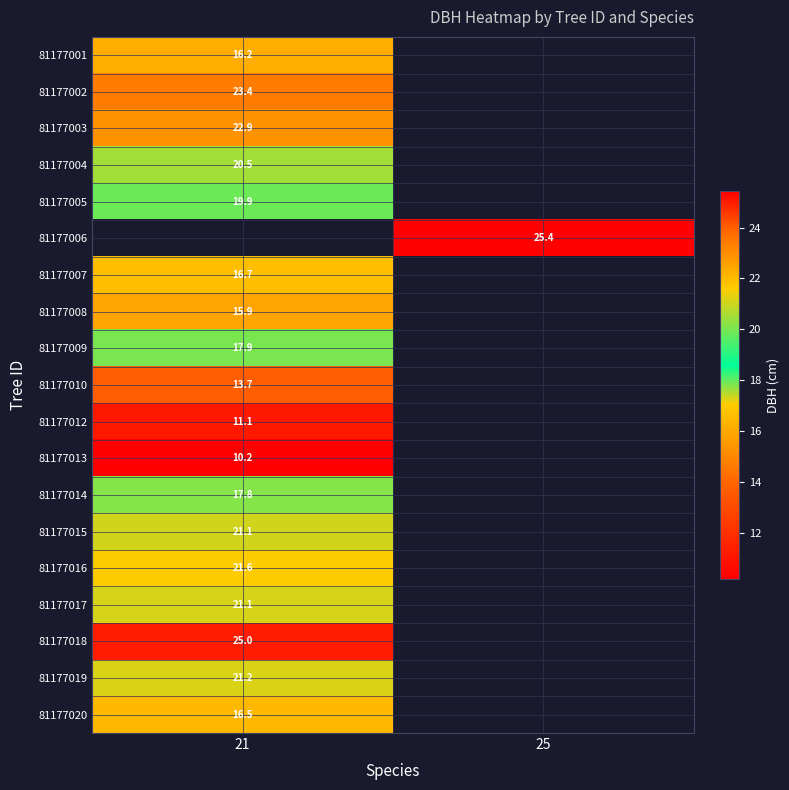

At which category does the chart reach its peak across all series?

25